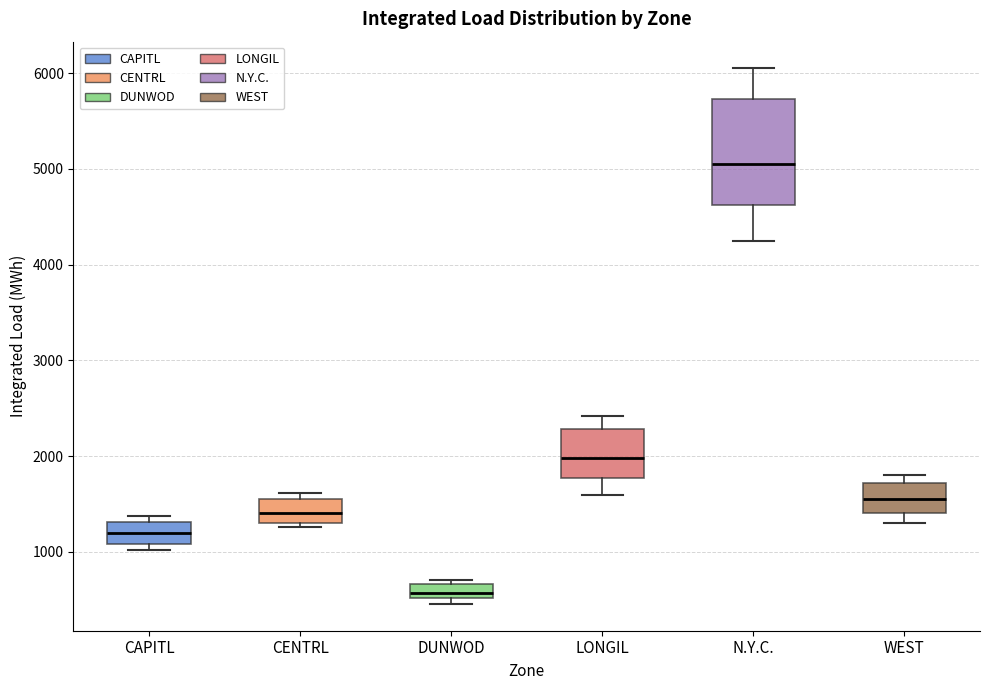

Where does the lower whisker of the box for N.Y.C. end on the y-axis? The values are not printed on the chart, so give them approximately, as read against the axis.

4300